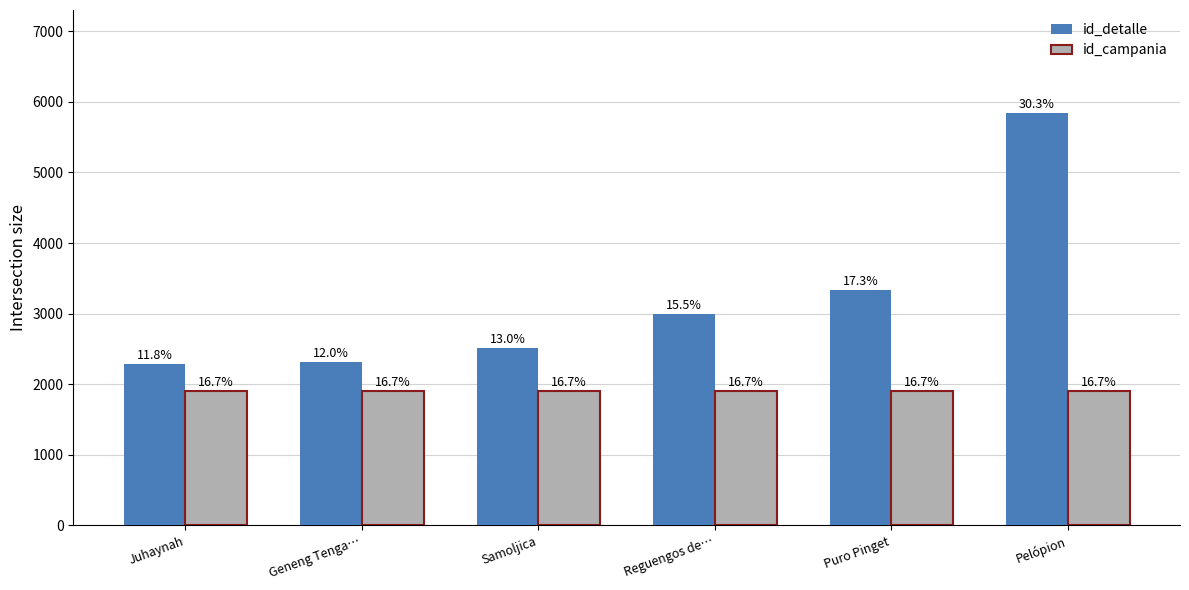

What is the difference between the maximum and minimum values in the id_detalle series?

3560